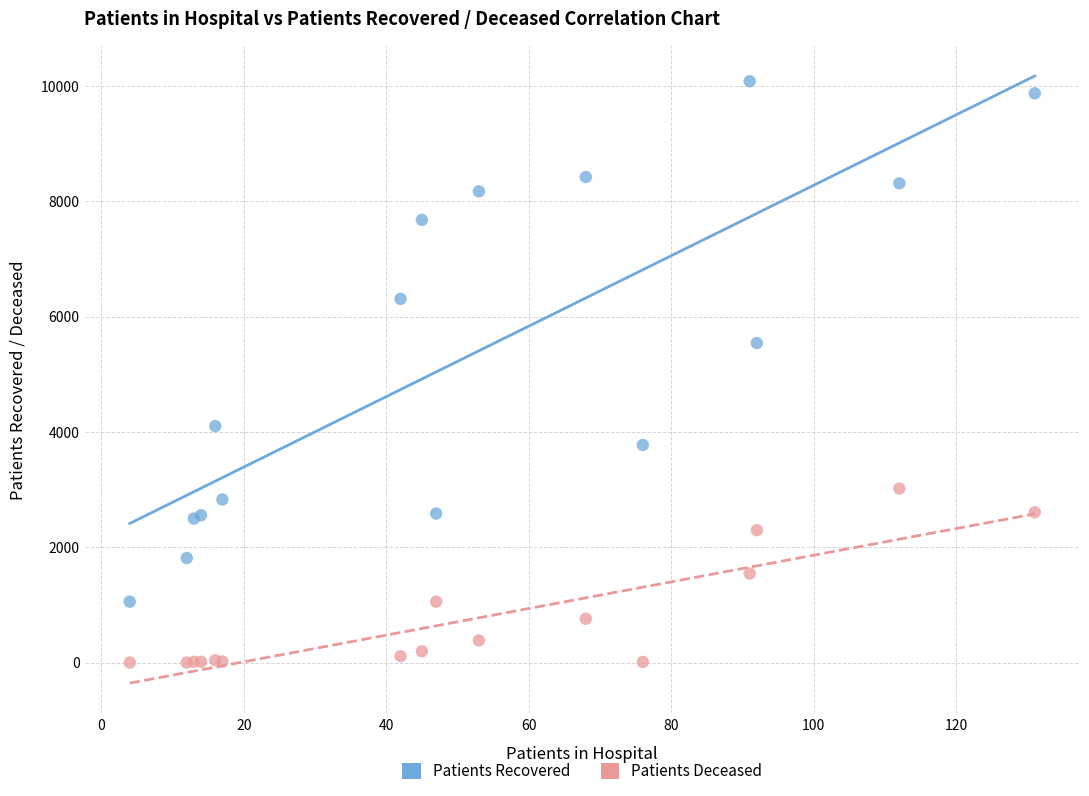

Which series reaches the minimum Y coordinate?

Patients Deceased